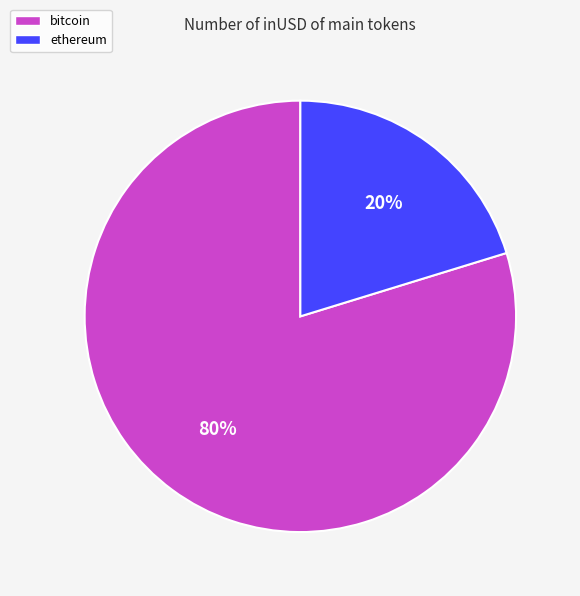

To the nearest percent, what is the average slice percentage?

50%